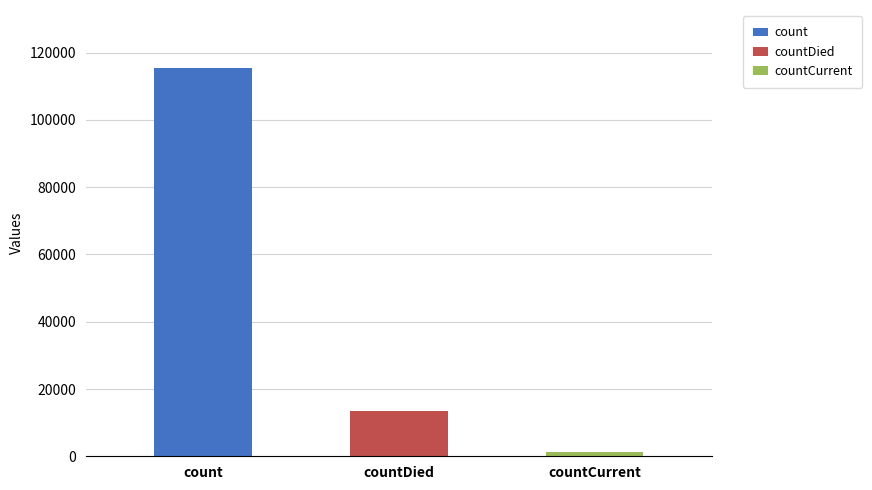

Where is the data nearest to the value 58381?

countDied